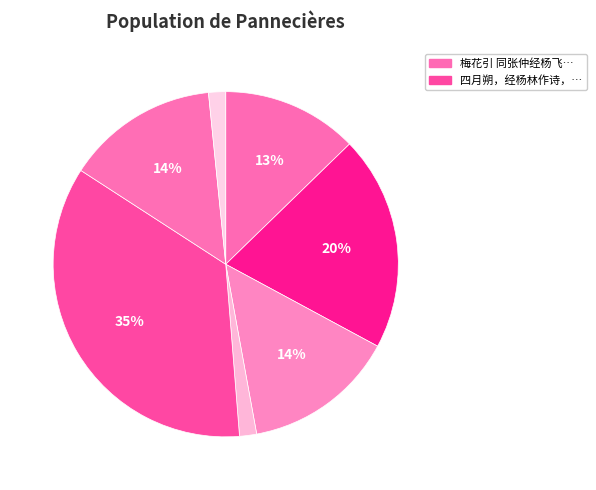

To the nearest percent, what is the average slice percentage?

14%